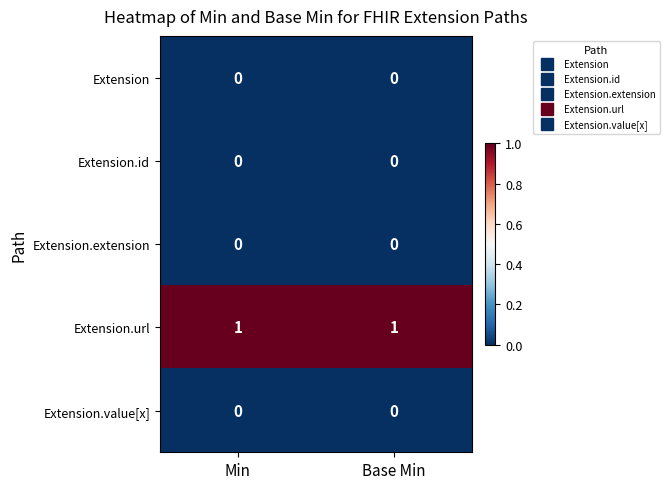

Which series has the largest total across all categories?

Extension.url